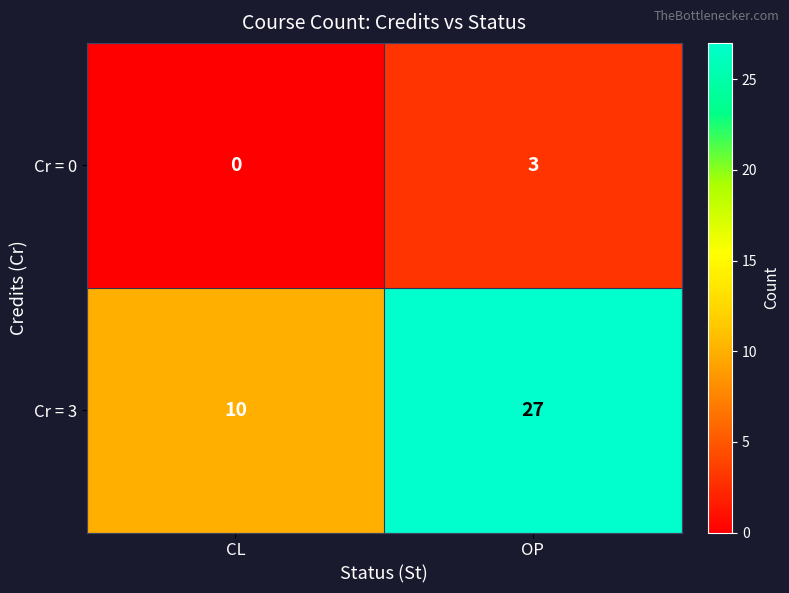

Which label corresponds to the smallest value in the chart?

CL